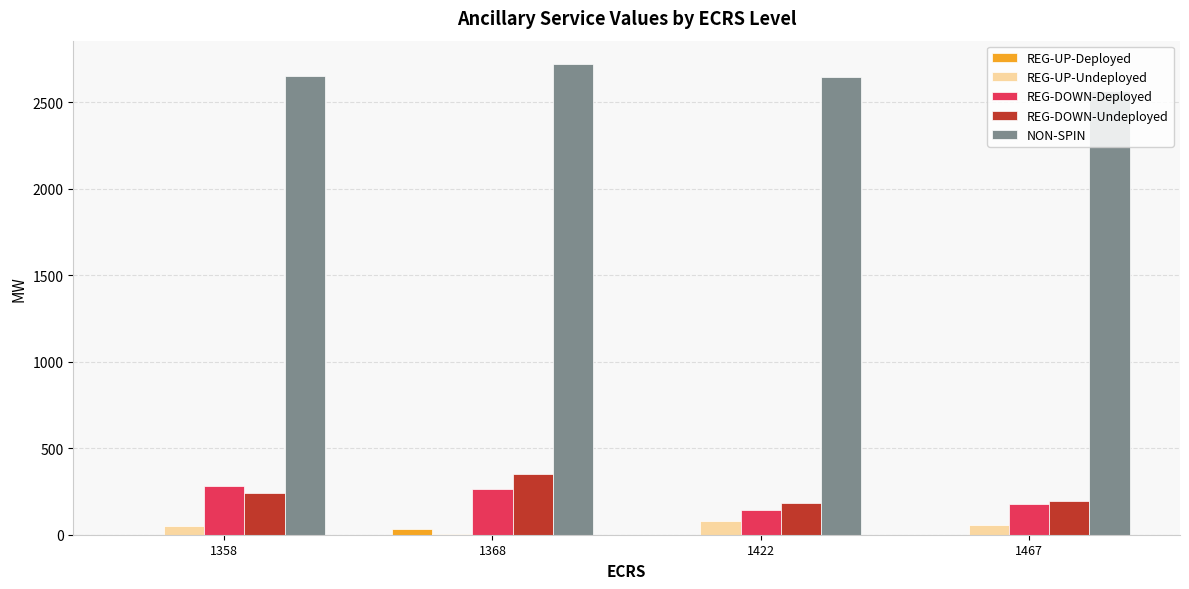

Which label corresponds to the largest value in the chart?

1368